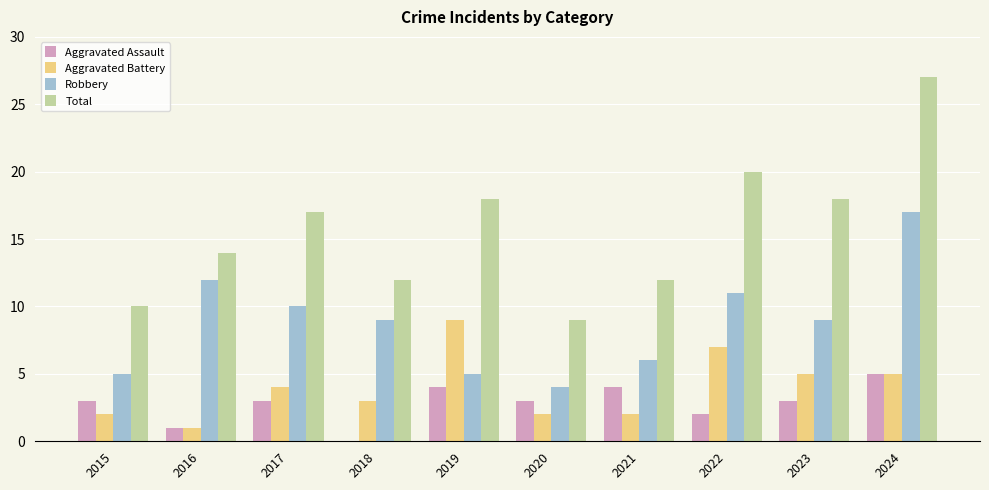

What value does the Aggravated Battery series have at 2019?

9